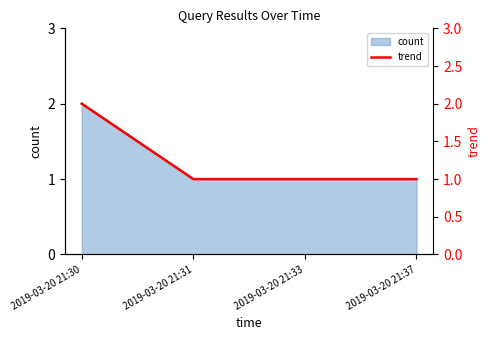

The chart shows a value of 2 at 2019-03-20 21:37. True or false?

False